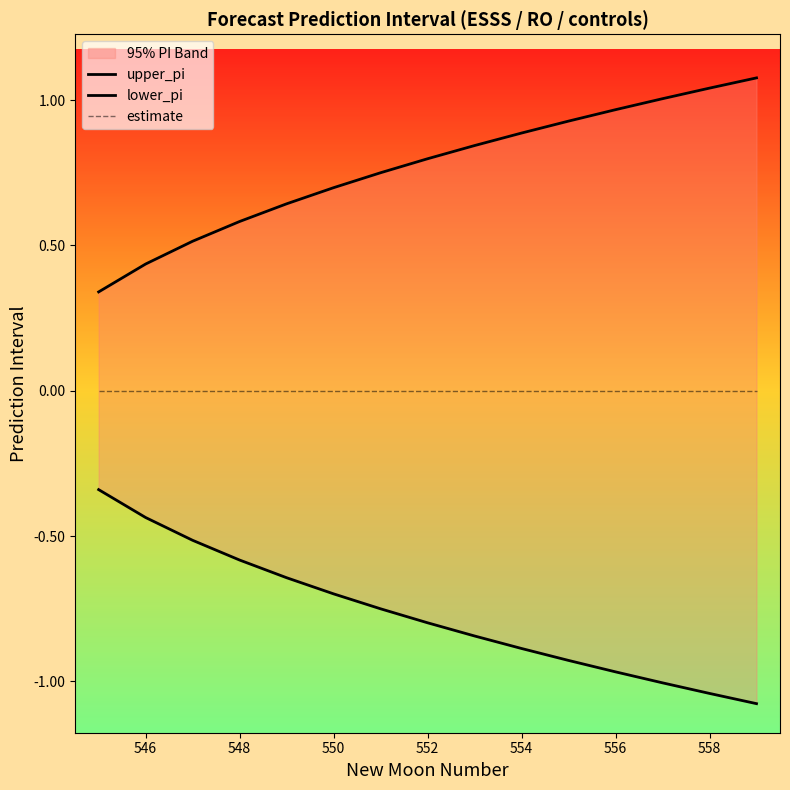

Between 548 and 9, which series saw the biggest shift?

upper_pi